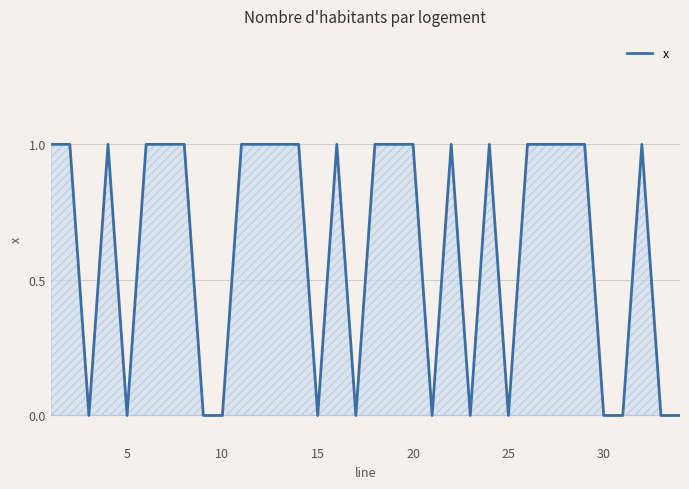

Reading left to right, list all the values displayed in this chart.

1	1	0	1	0	1	1	1	0	0	1	1	1	1	0	1	0	1	1	1	0	1	0	1	0	1	1	1	1	0	0	1	0	0